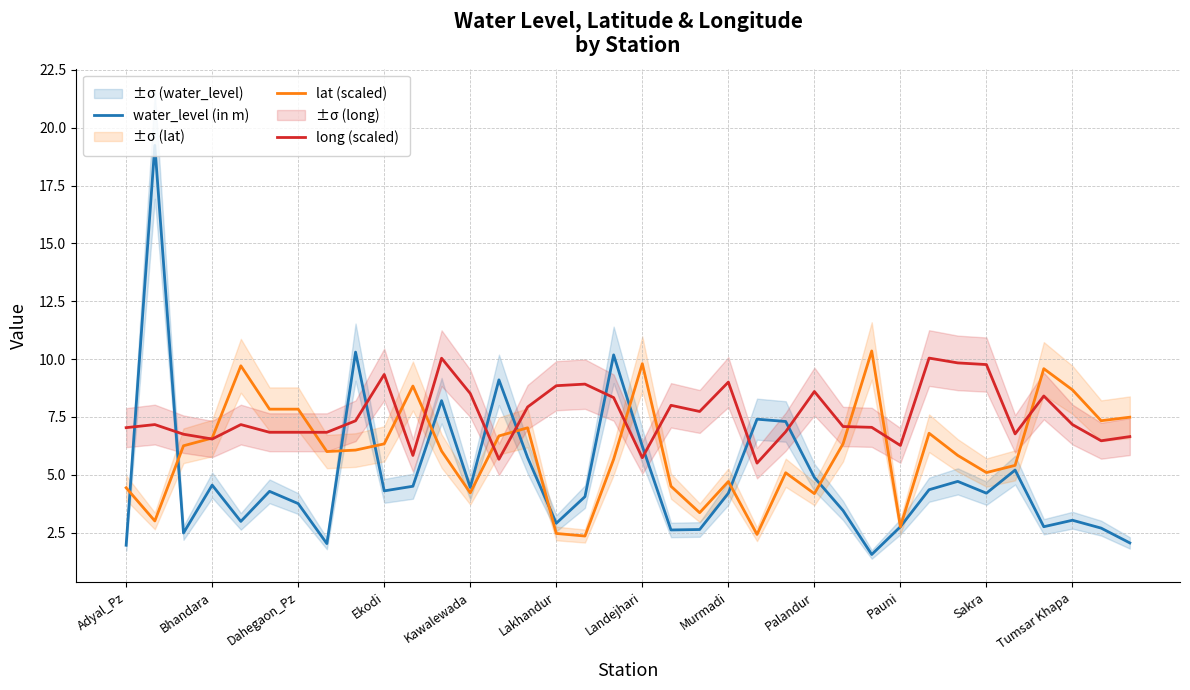

The value of water_level (in m) at 20 is 1.1. True or false?

False